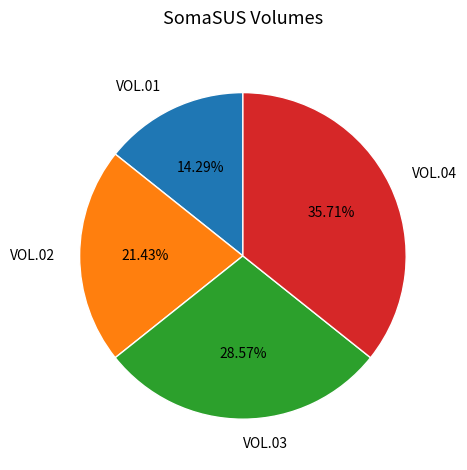

Does VOL.04 account for over 50% of the chart?

No